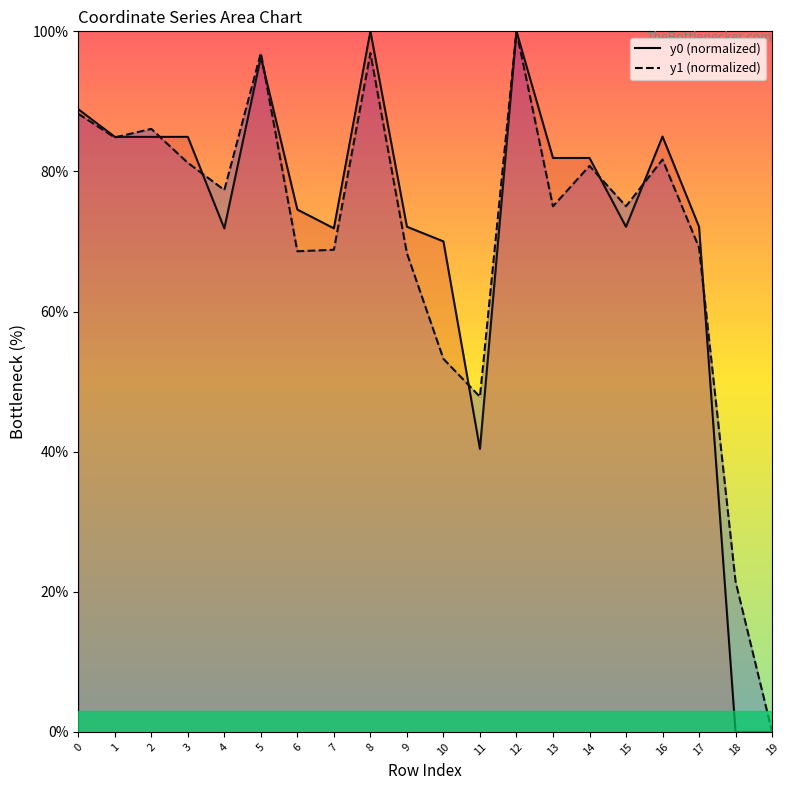

True or false: y0 (normalized) has a value of 108.8 at 10.

False